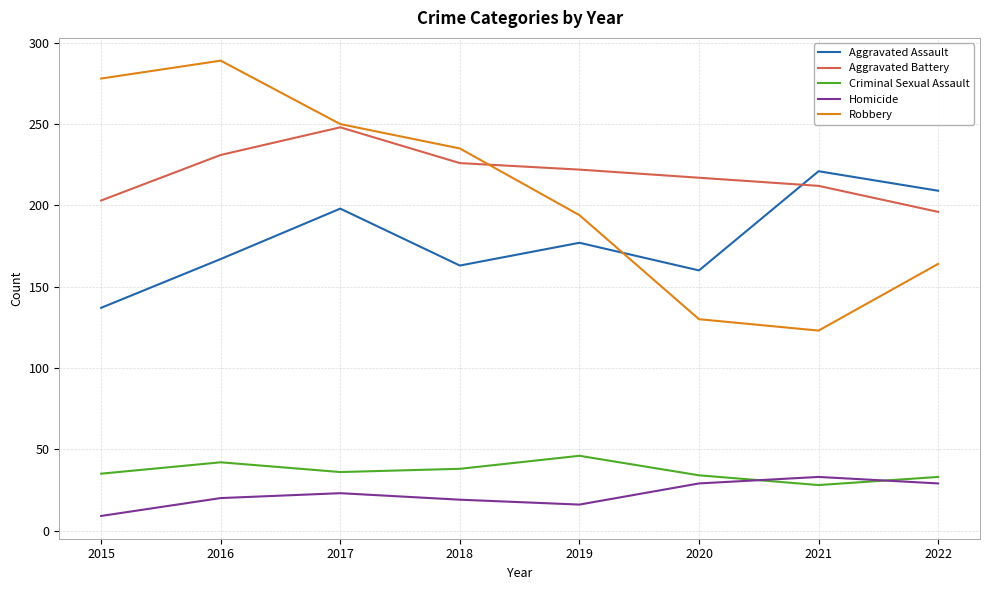

At 2019, list the series in order from smallest to largest.

Homicide, Criminal Sexual Assault, Aggravated Assault, Robbery, Aggravated Battery